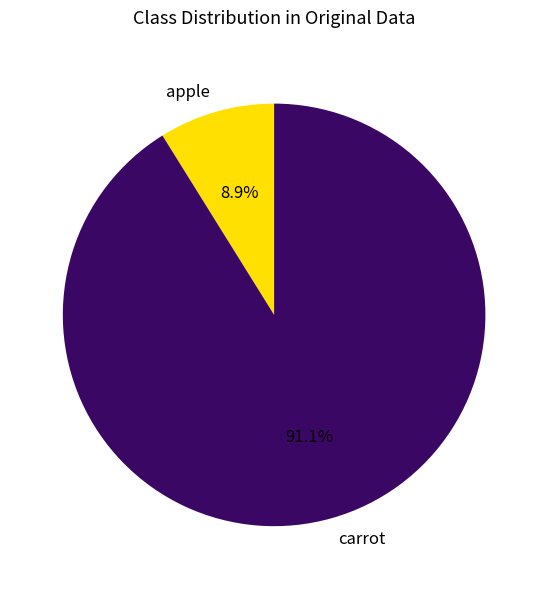

To the nearest percent, what is the combined percentage of carrot and apple?

100%